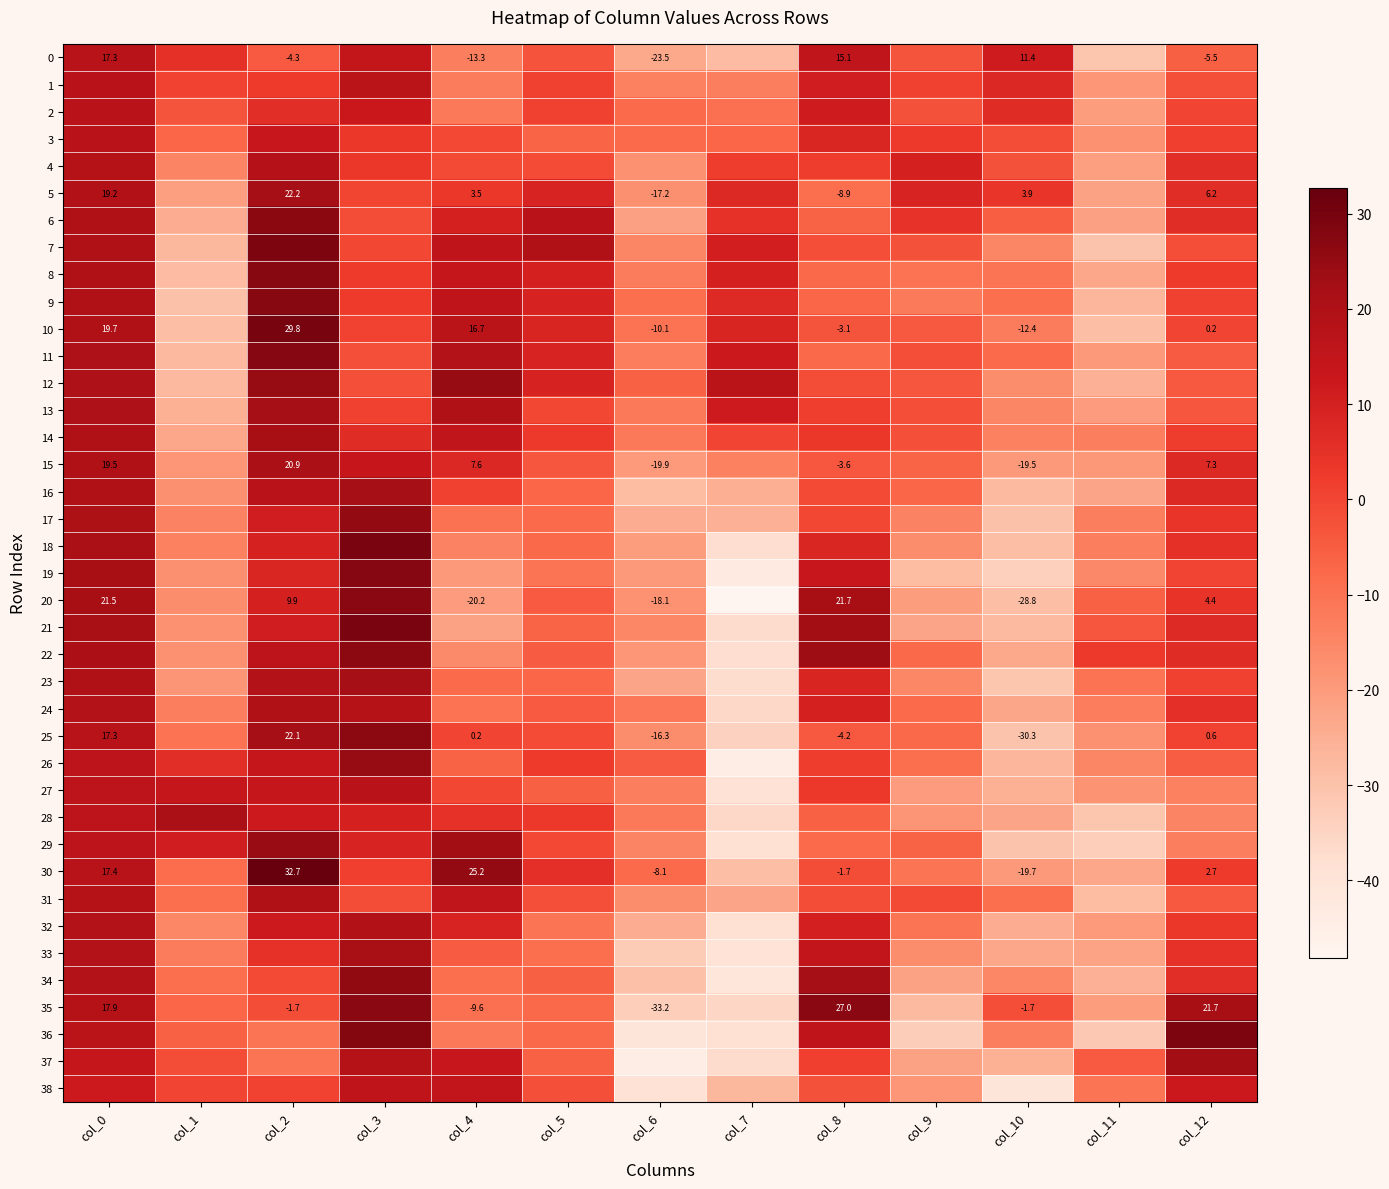

What value does the 33 series have at col_1?

-12.3